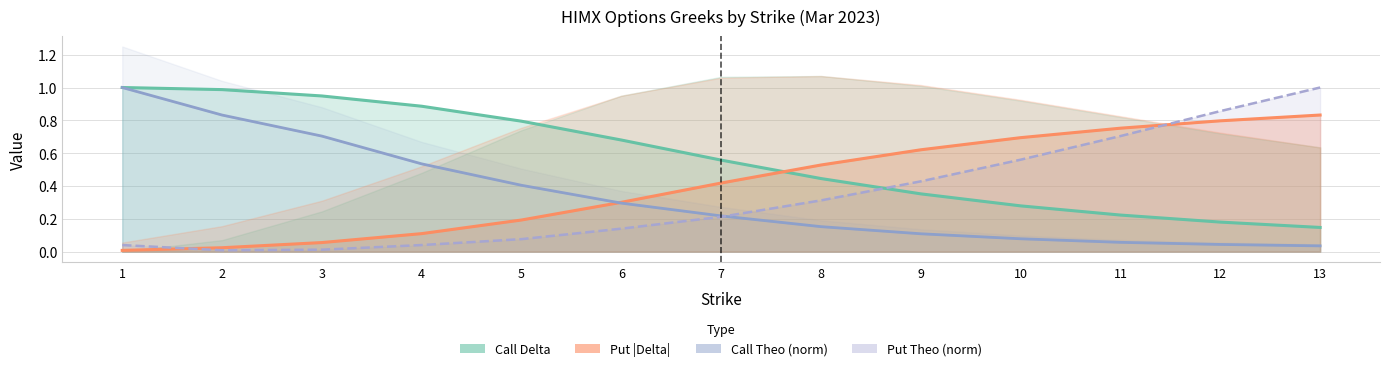

Is it true that Put |Delta| equals 0.2 at 4?

False